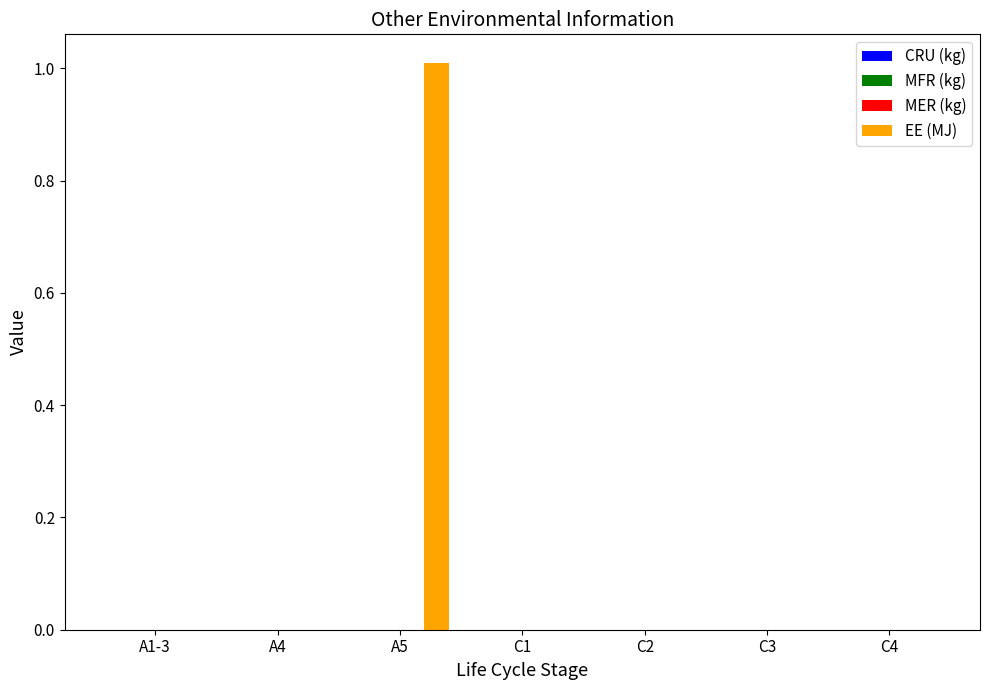

What is the maximum value shown in the chart?

1.0